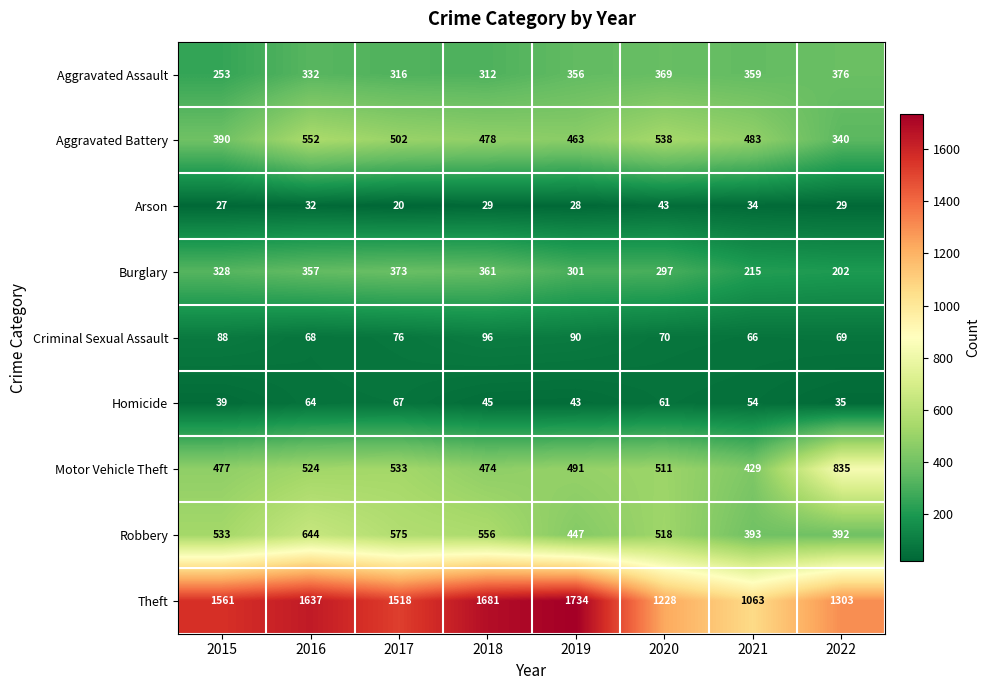

The value of Aggravated Assault at 2021 is 359. True or false?

True